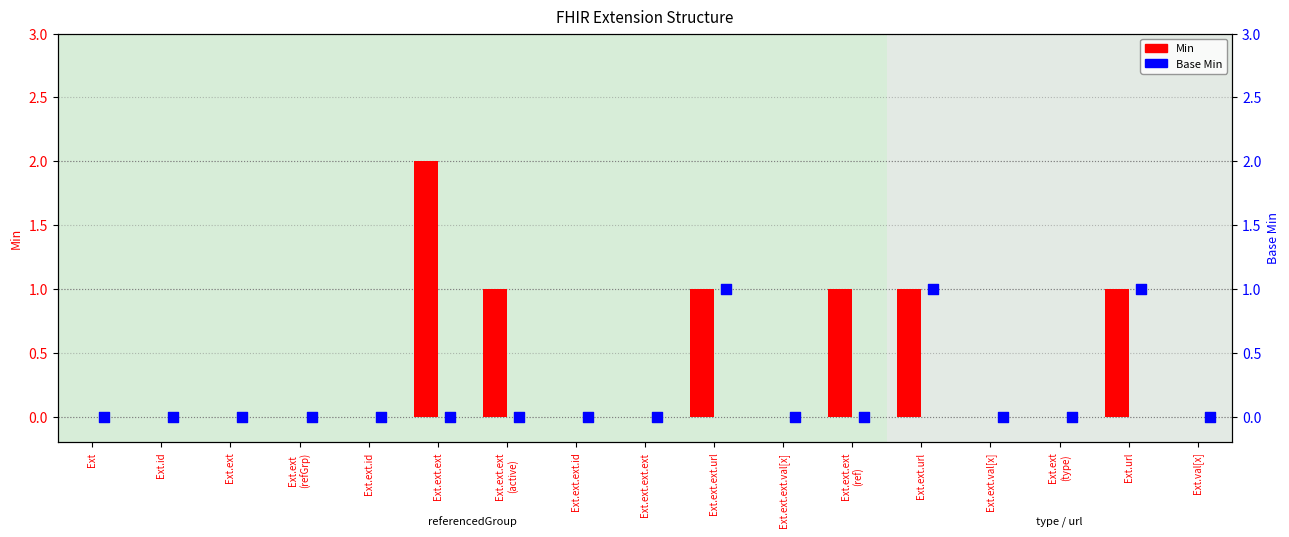

Is the value of Base Min at Ext.ext.ext.url greater than the value of Min at Ext.ext.val[x]?

Yes